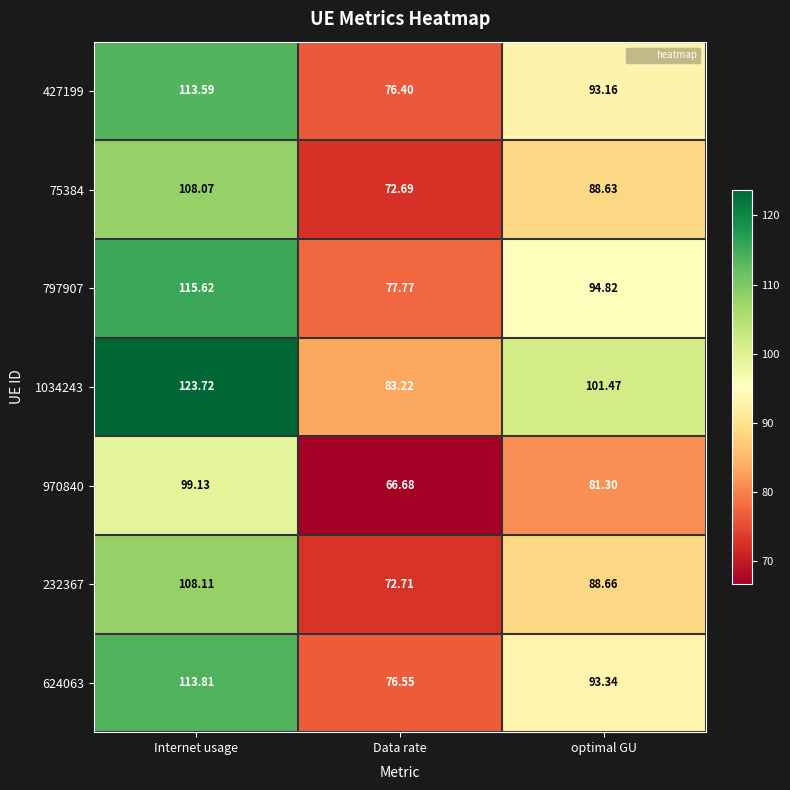

At which label does 232367 reach its peak?

Internet usage